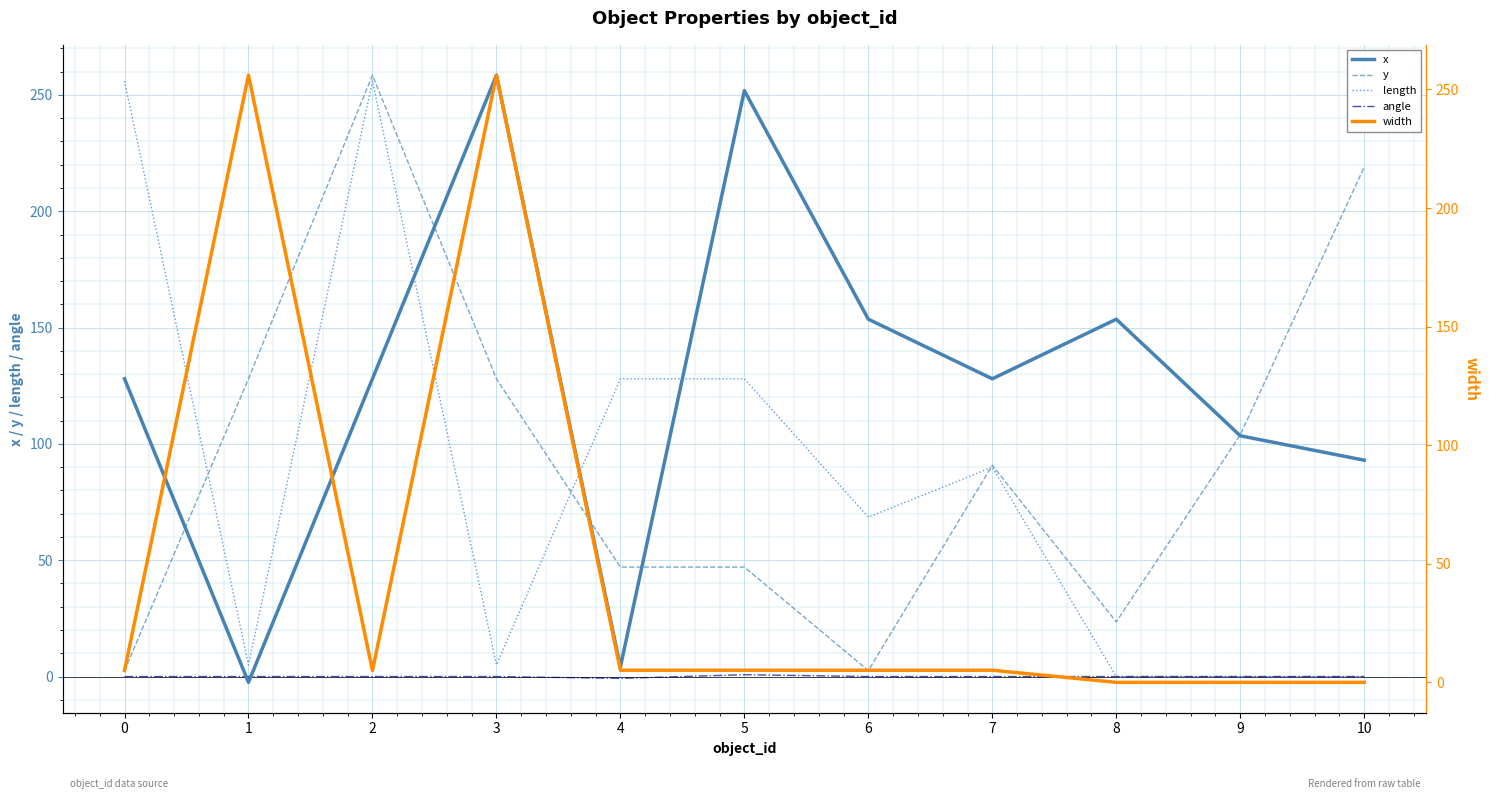

At which category is the sum across all series the highest?

2